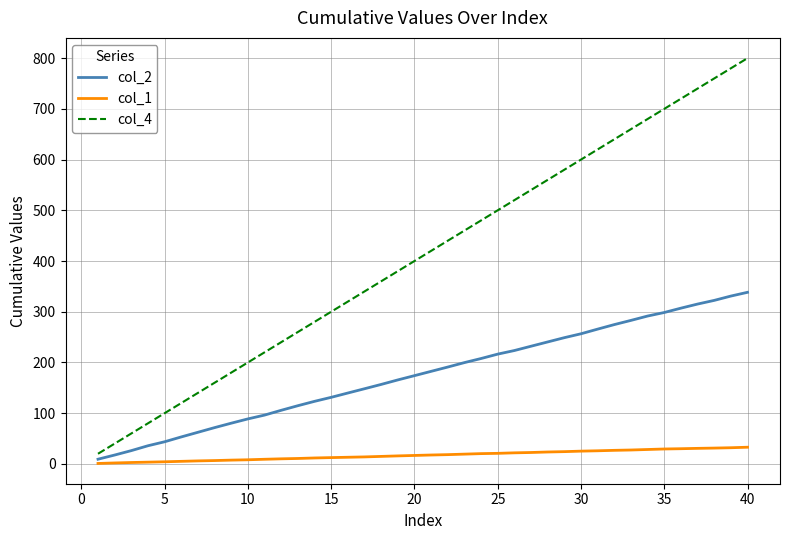

List the series in order of their overall mean, highest first.

col_4, col_2, col_1